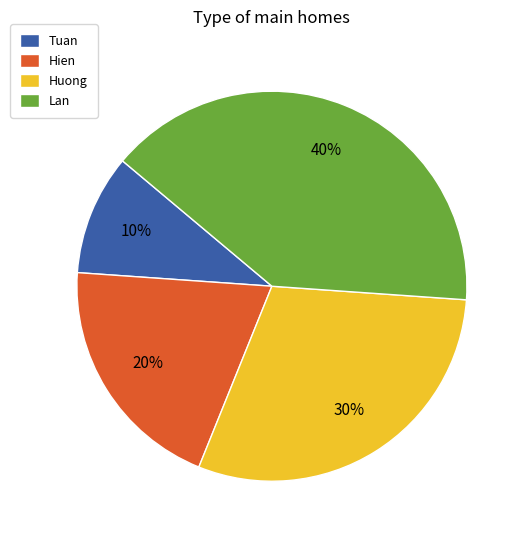

Does Huong account for over 50% of the chart?

No